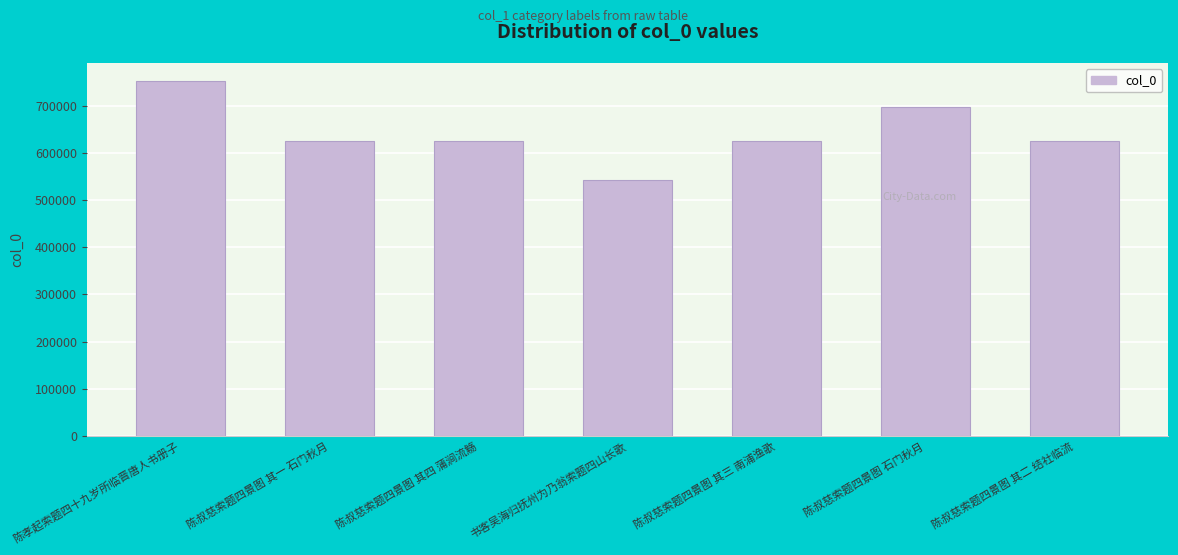

How many values are below 623898?

3